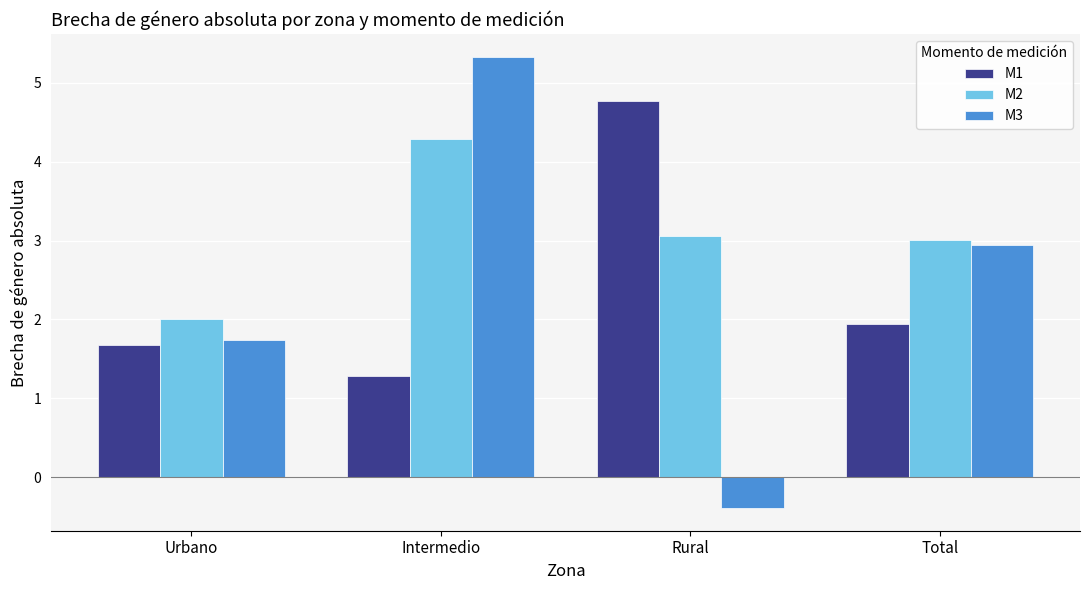

What is the smallest value displayed?

-0.4